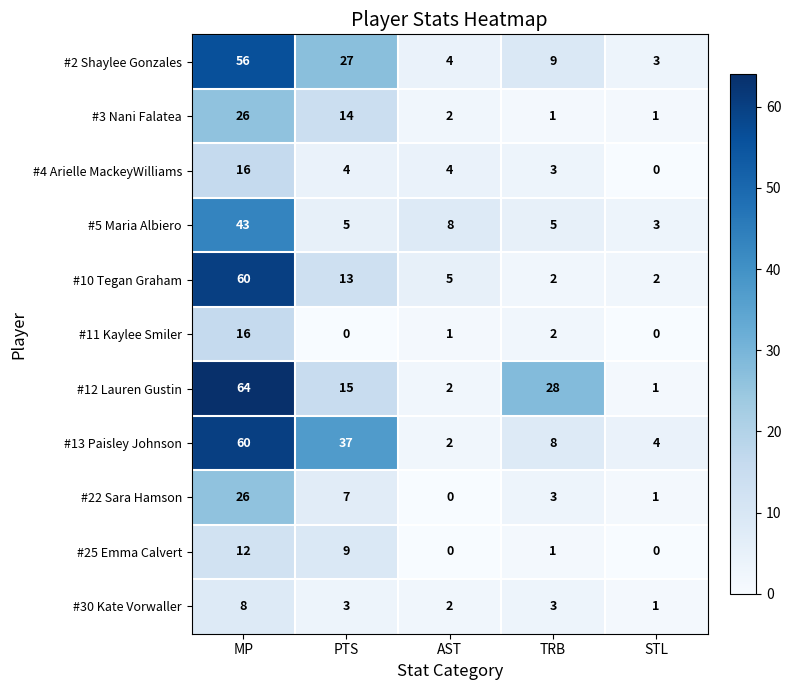

The #5 Maria Albiero series shows 43 at MP. True or false?

True